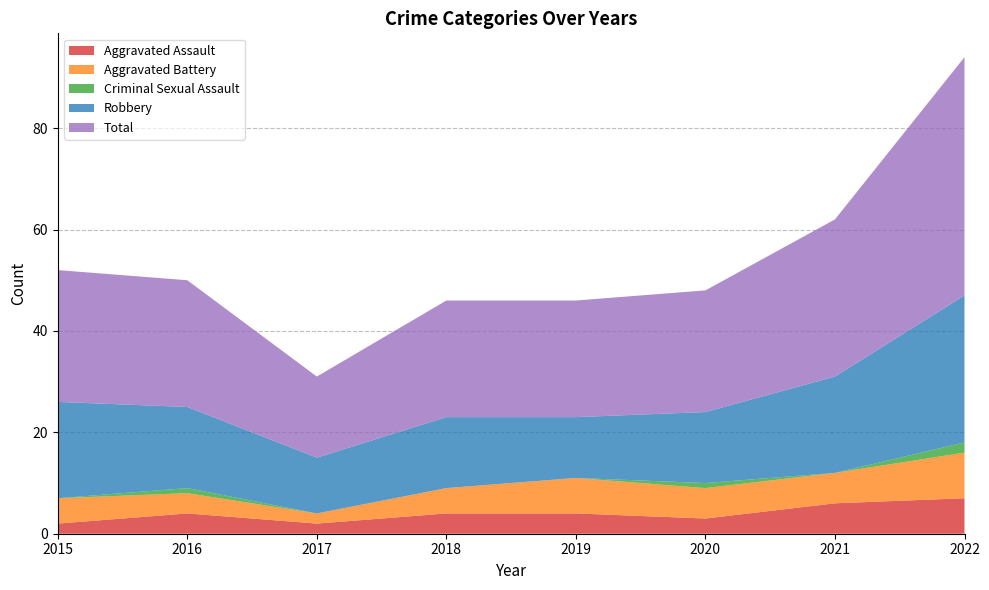

Reading left to right, list all the values displayed in this chart.

Aggravated Assault: 2	4	2	4	4	3	6	7
Aggravated Battery: 5	4	2	5	7	6	6	9
Criminal Sexual Assault: 0	1	0	0	0	1	0	2
Robbery: 19	16	11	14	12	14	19	29
Total: 26	25	16	23	23	24	31	47